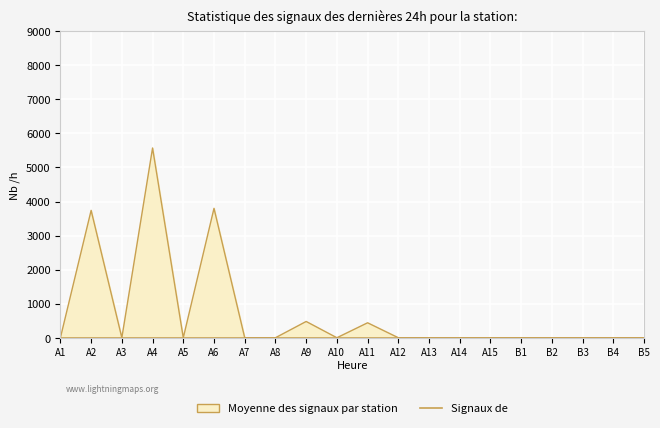

List the labels in order of value, smallest first.

A1, A3, A5, A7, A8, A10, A12, A13, A14, A15, B1, B2, B3, B4, B5, A11, A9, A2, A6, A4